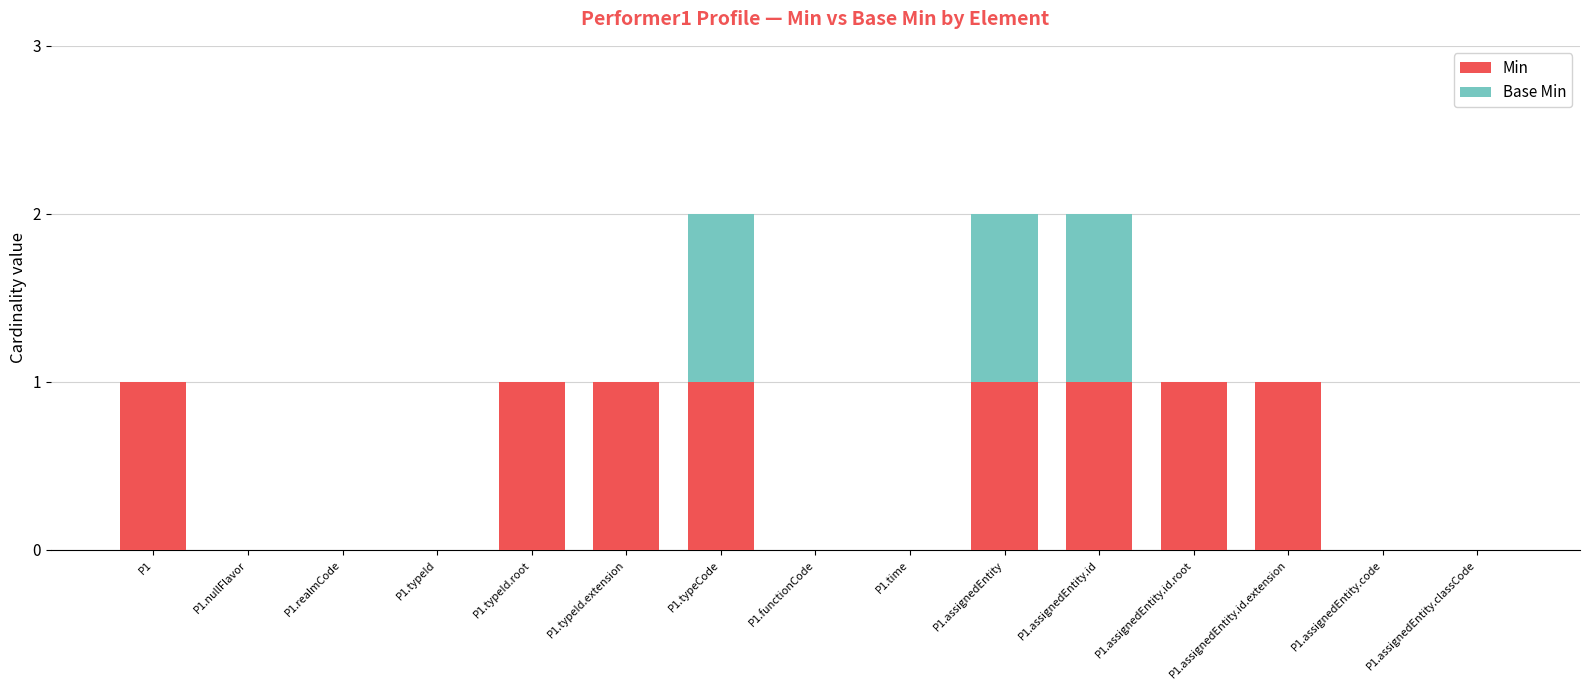

What is the sum of all Min values?

8